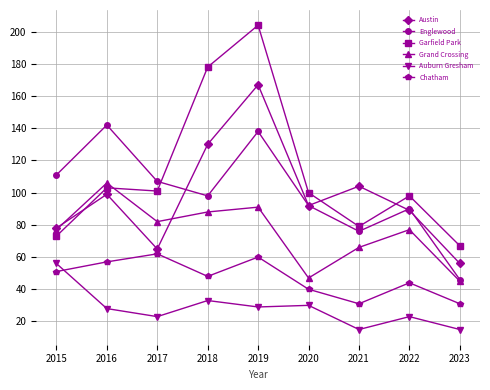

At 2021, list the series in order from smallest to largest.

Auburn Gresham, Chatham, Grand Crossing, Englewood, Garfield Park, Austin